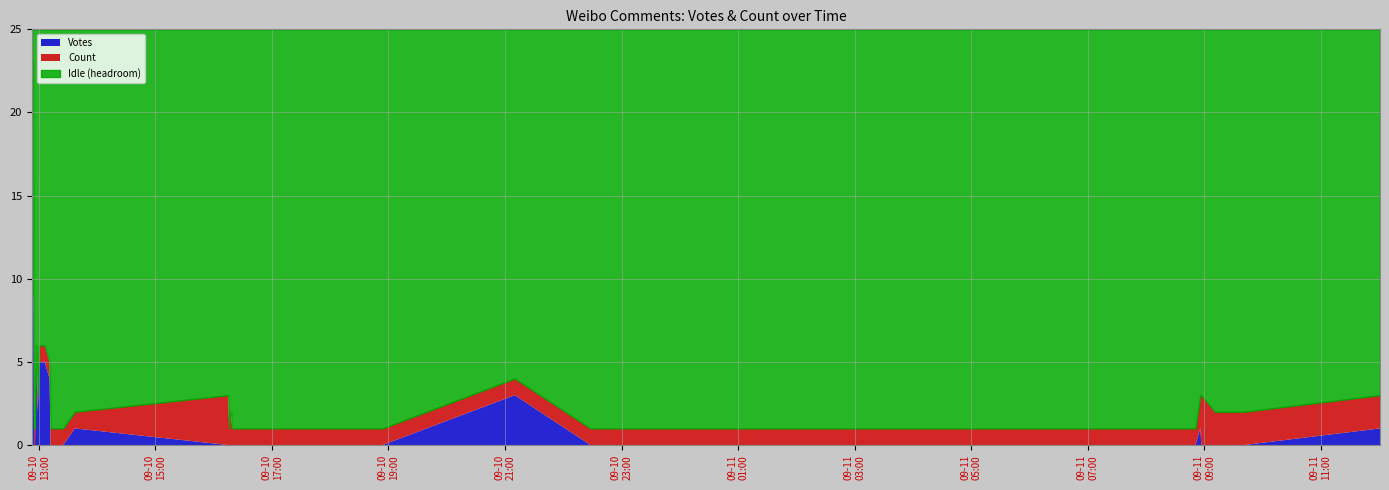

What is the label of the 9th point from the right?

2019-09-11 07:55